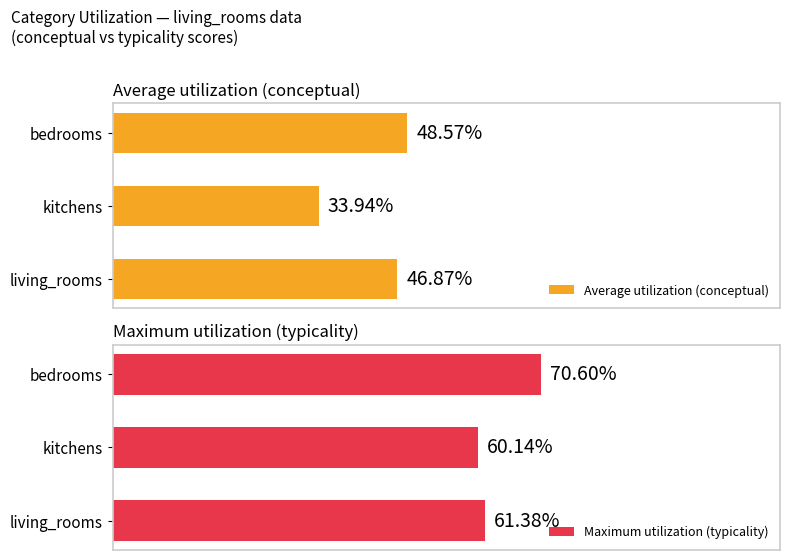

Which series has the largest range (max minus min)?

Average utilization (conceptual)